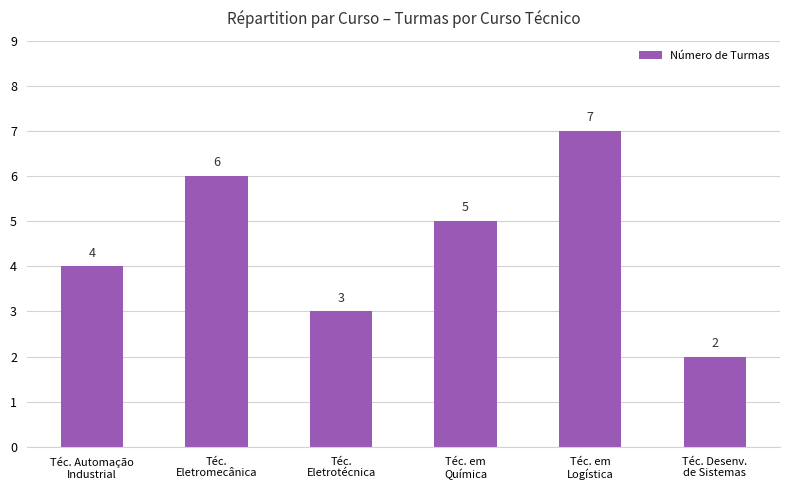

Reading right to left, extract all data points from this chart.

Téc. Desenv.
de Sistemas=2	Téc. em
Logística=7	Téc. em
Química=5	Téc.
Eletrotécnica=3	Téc.
Eletromecânica=6	Téc. Automação
Industrial=4